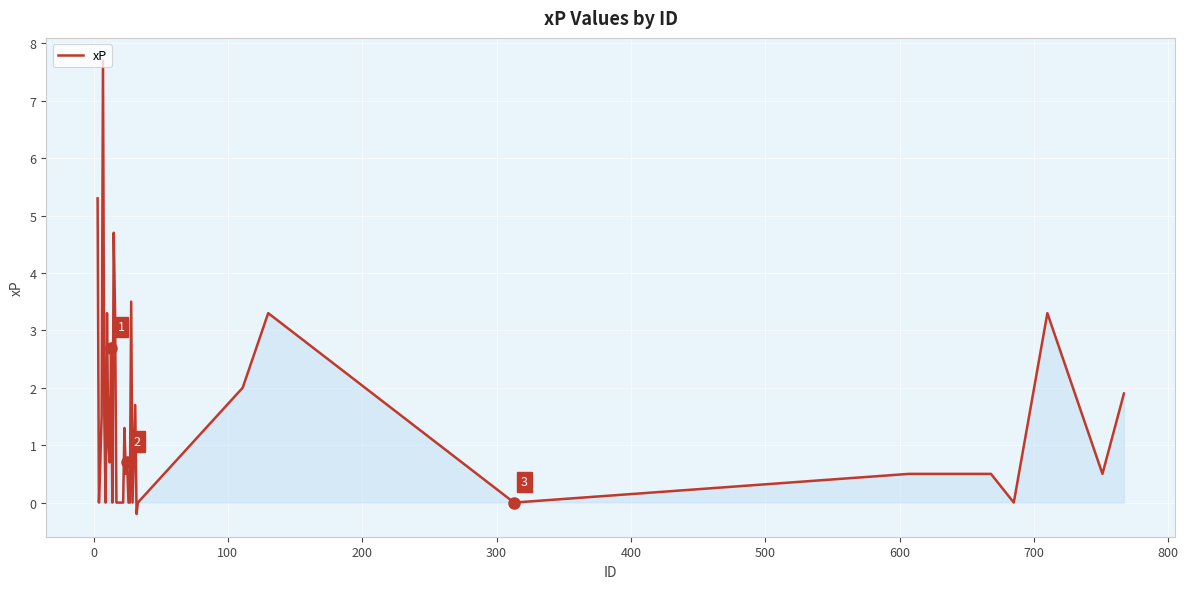

What is the greatest value displayed?

7.7